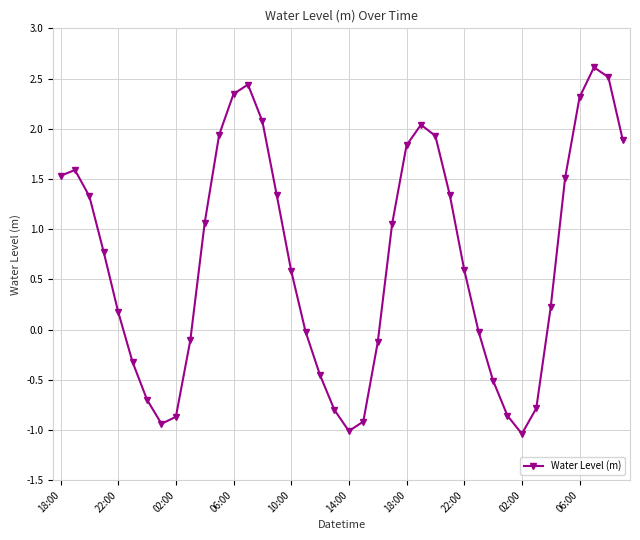

True or false: the data has more than 0 interior local peaks.

True